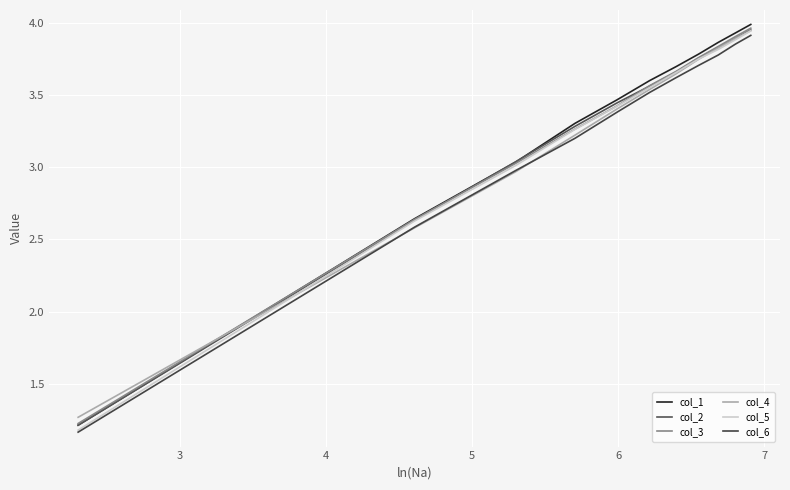

True or false: col_6 and col_1 intersect in this chart.

False